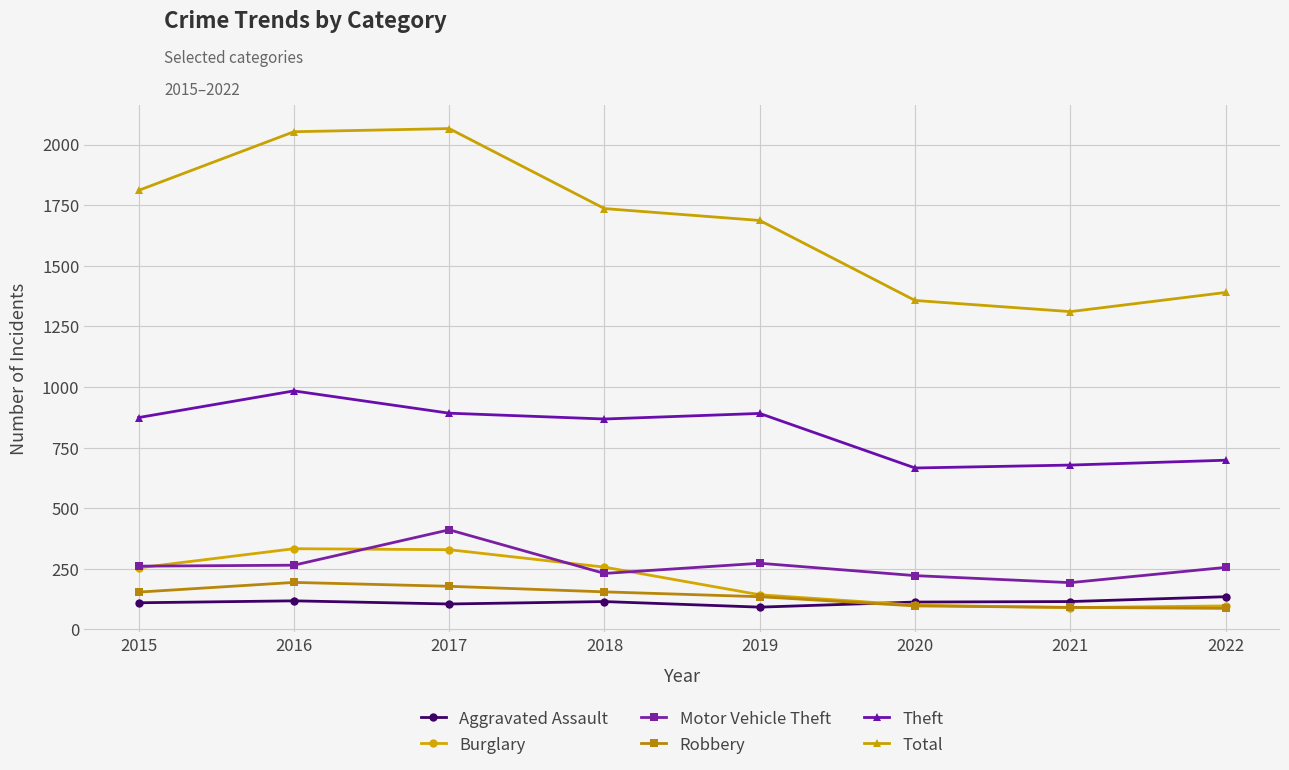

What is the sum of all Total values?

13411